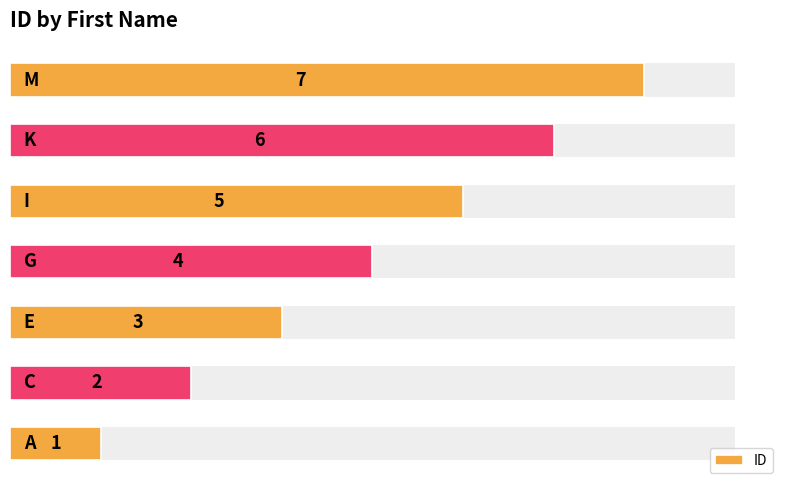

Are the bars horizontal?

Yes